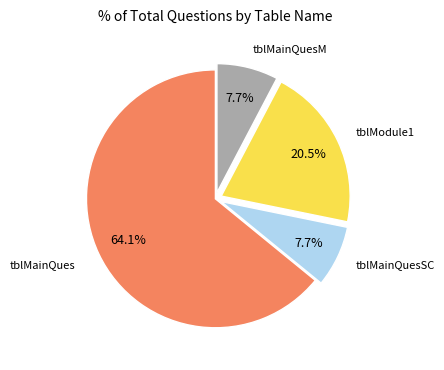

Is there any slice that represents more than half of the pie?

Yes